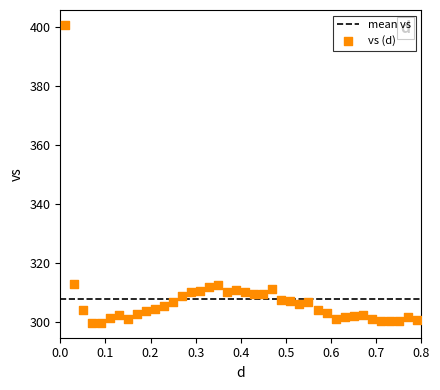

What is the range of Y values (max minus min)?

101.1